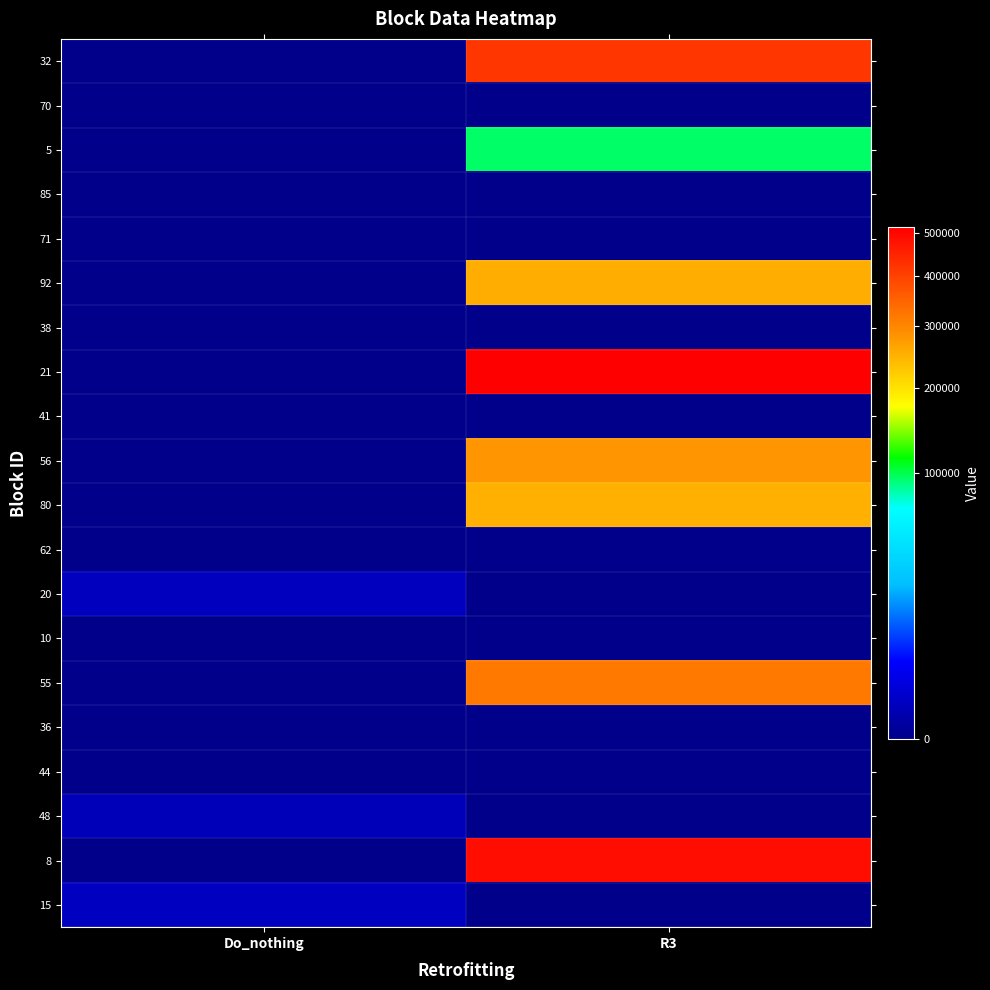

Reading right to left, transcribe all the data shown in this chart.

32: R3=417219	Do_nothing=0
70: R3=0	Do_nothing=0
5: R3=95089	Do_nothing=0
85: R3=0	Do_nothing=0
71: R3=0	Do_nothing=0
92: R3=253810	Do_nothing=0
38: R3=0	Do_nothing=0
21: R3=513985	Do_nothing=0
41: R3=0	Do_nothing=0
56: R3=284041	Do_nothing=0
80: R3=250567	Do_nothing=0
62: R3=0	Do_nothing=0
20: R3=0	Do_nothing=587
10: R3=0	Do_nothing=0
55: R3=318522	Do_nothing=0
36: R3=0	Do_nothing=0
44: R3=0	Do_nothing=0
48: R3=0	Do_nothing=443
8: R3=488172	Do_nothing=0
15: R3=0	Do_nothing=706